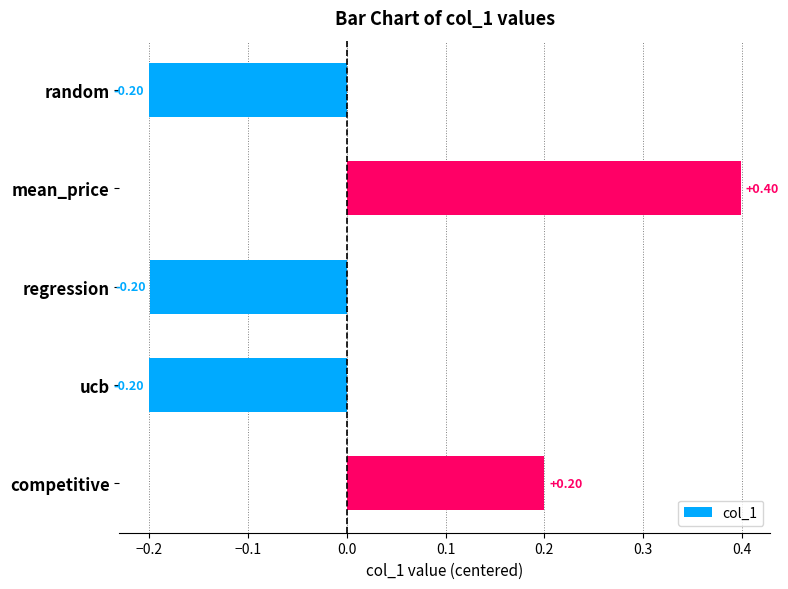

What is the label of the 3rd bar from the top?

regression